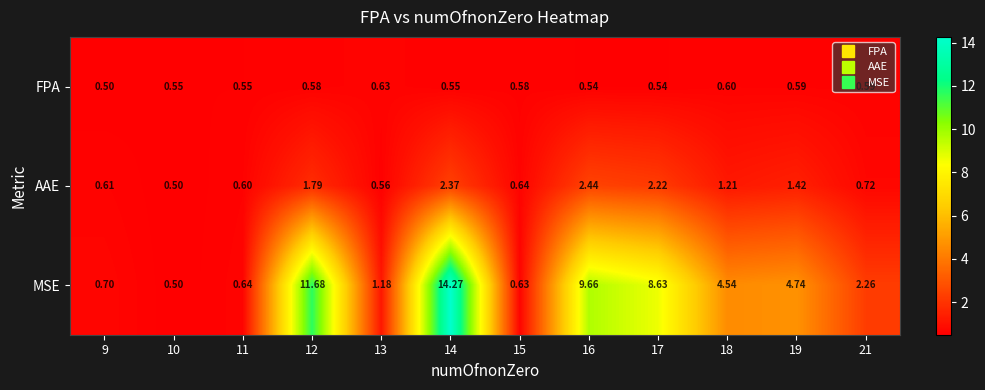

Is the value of MSE at 11 greater than the value of AAE at 13?

Yes